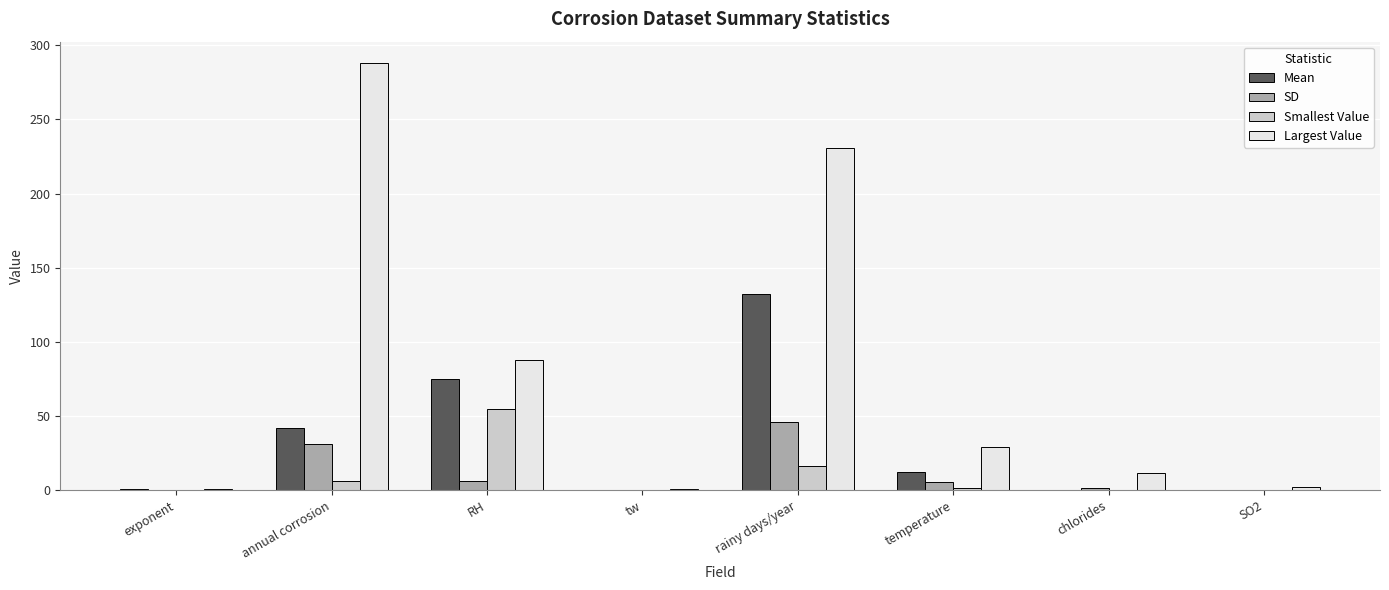

True or false: SD has a value of 31.3 at annual corrosion.

True